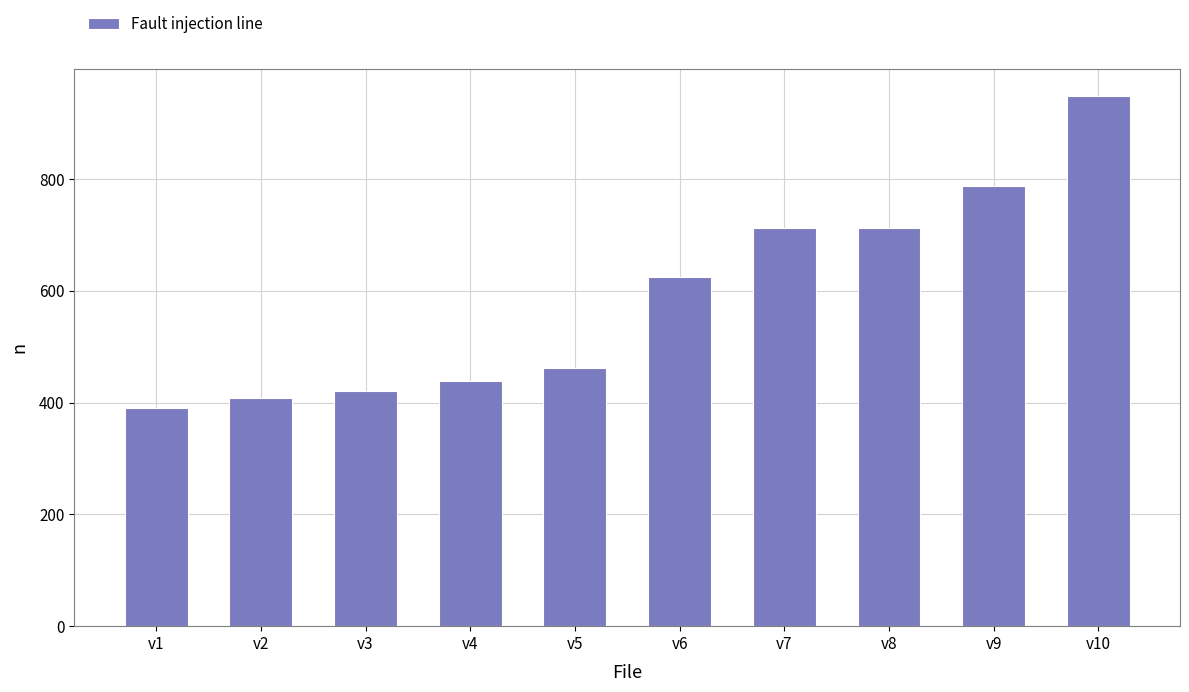

What is the greatest value displayed?

949